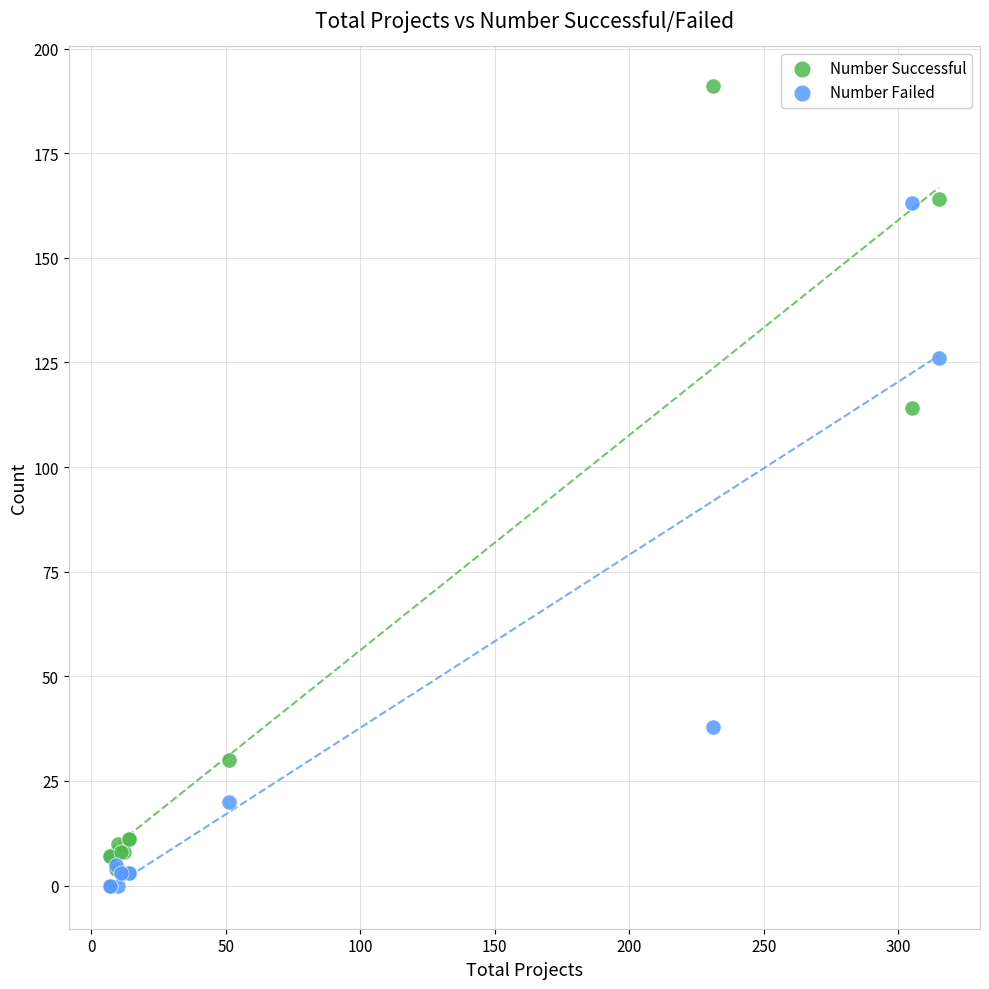

In the Number Failed series, what Y value is closest to 81?

38